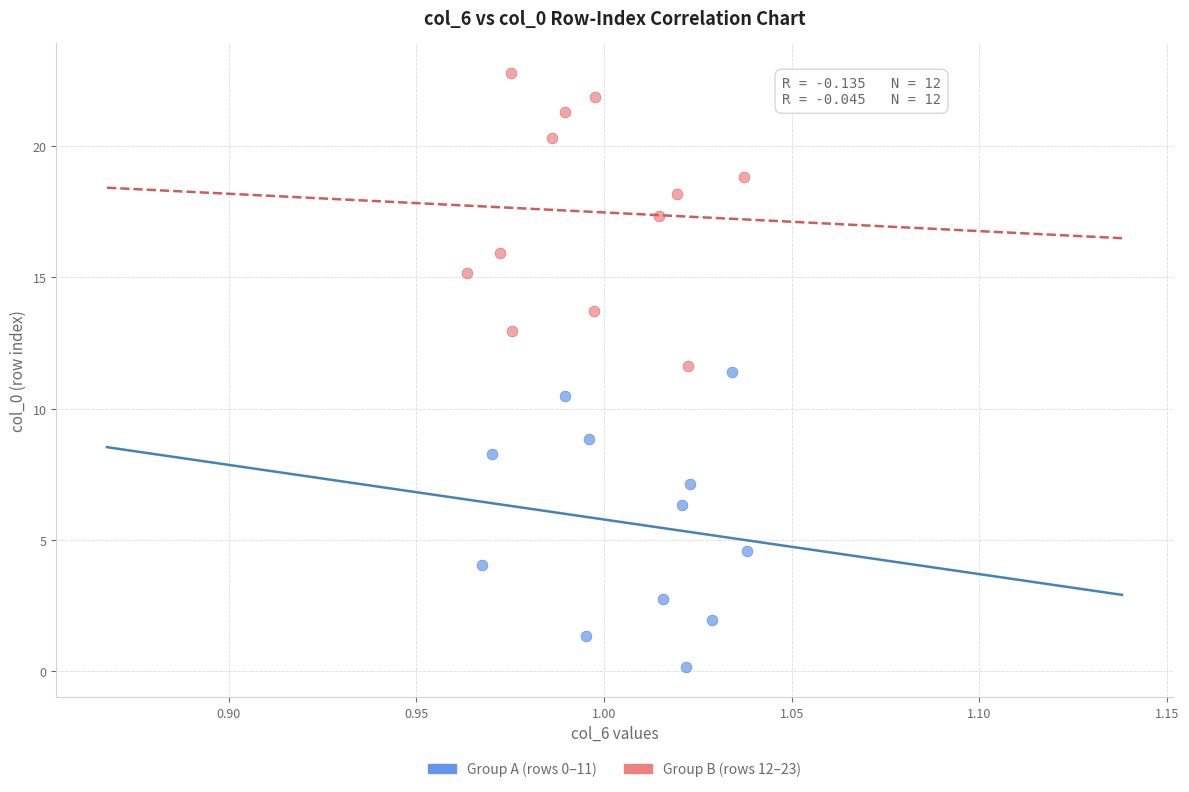

Which series reaches the maximum Y coordinate?

Group B (rows 12–23)